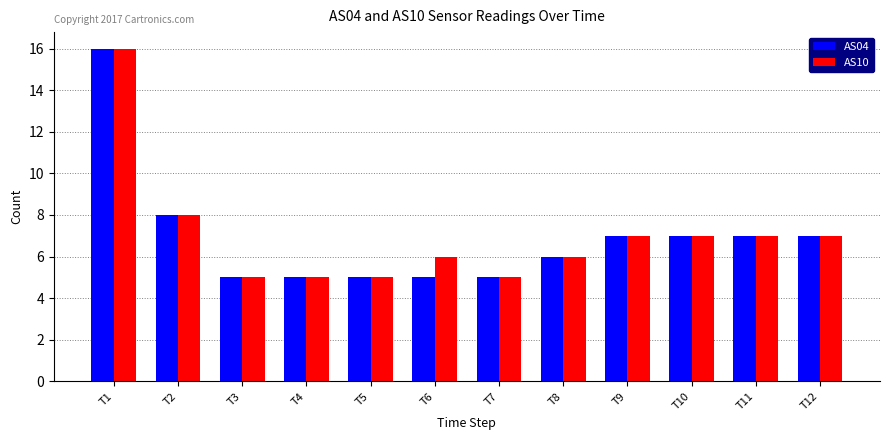

What is the maximum value shown in the chart?

16